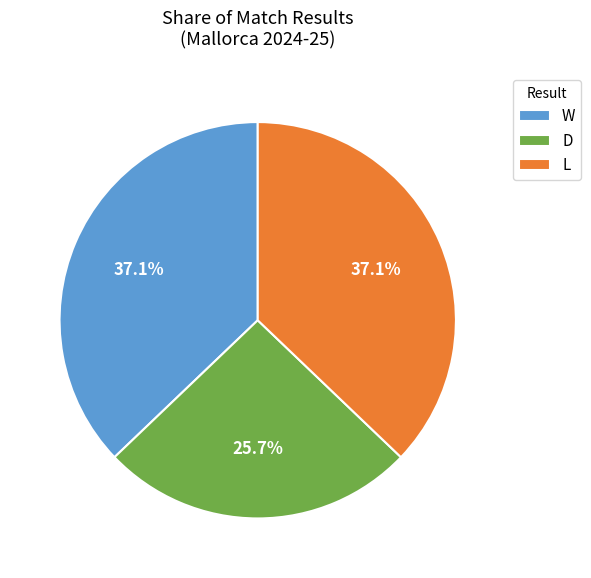

To the nearest percent, what is the combined percentage of W and L?

74%